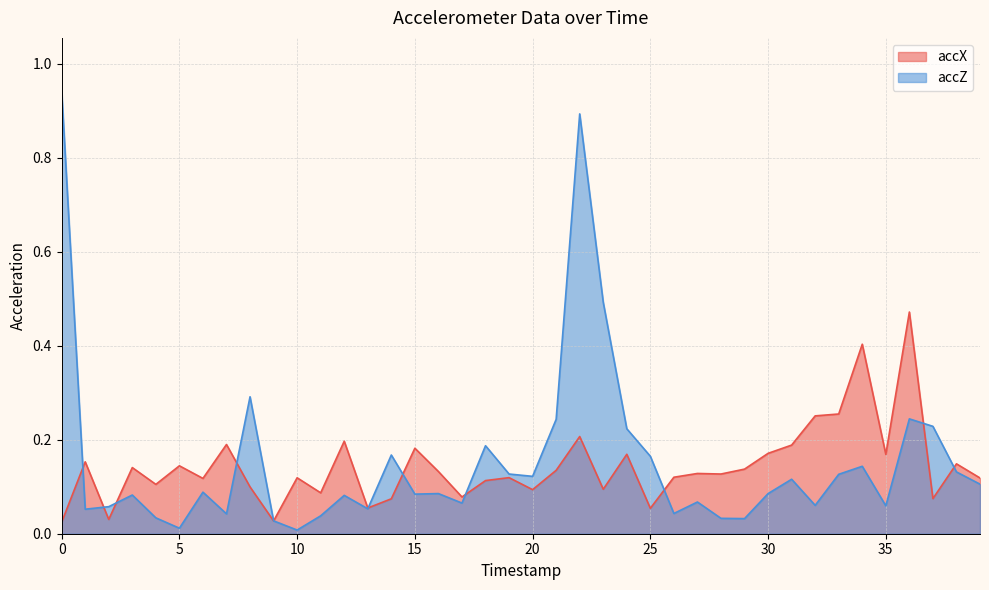

The value of accZ at 26 is 0.0. True or false?

True